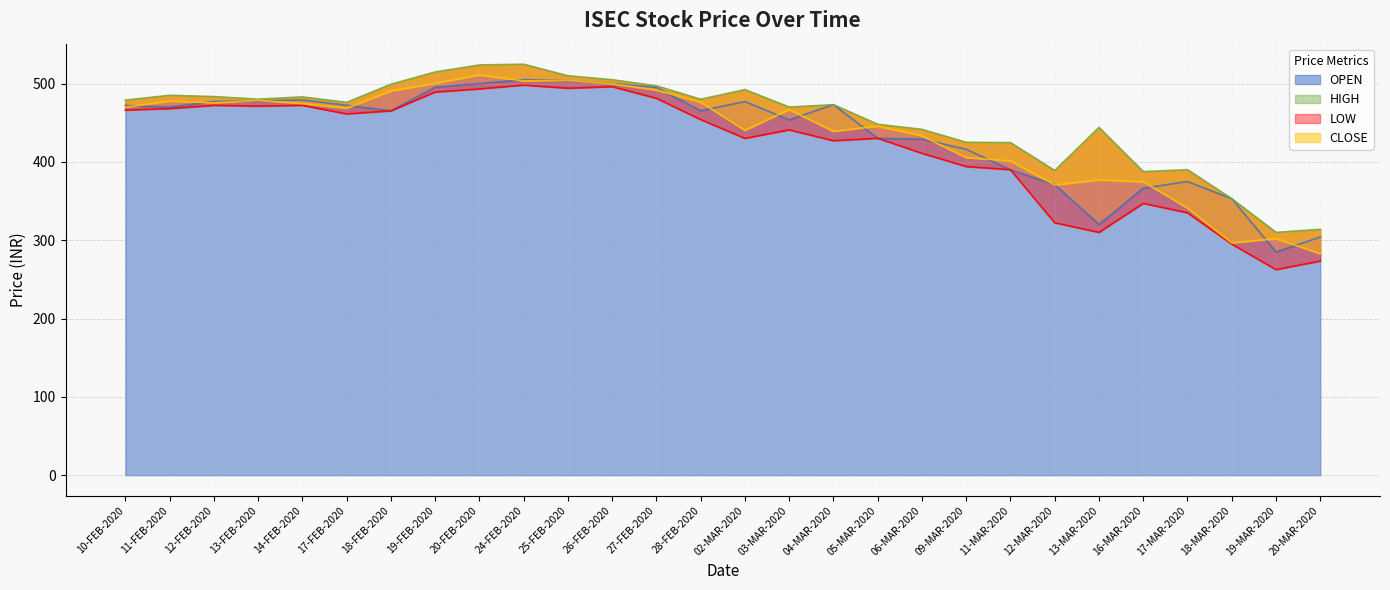

What is the total value across all series at 11-FEB-2020?

1900.6